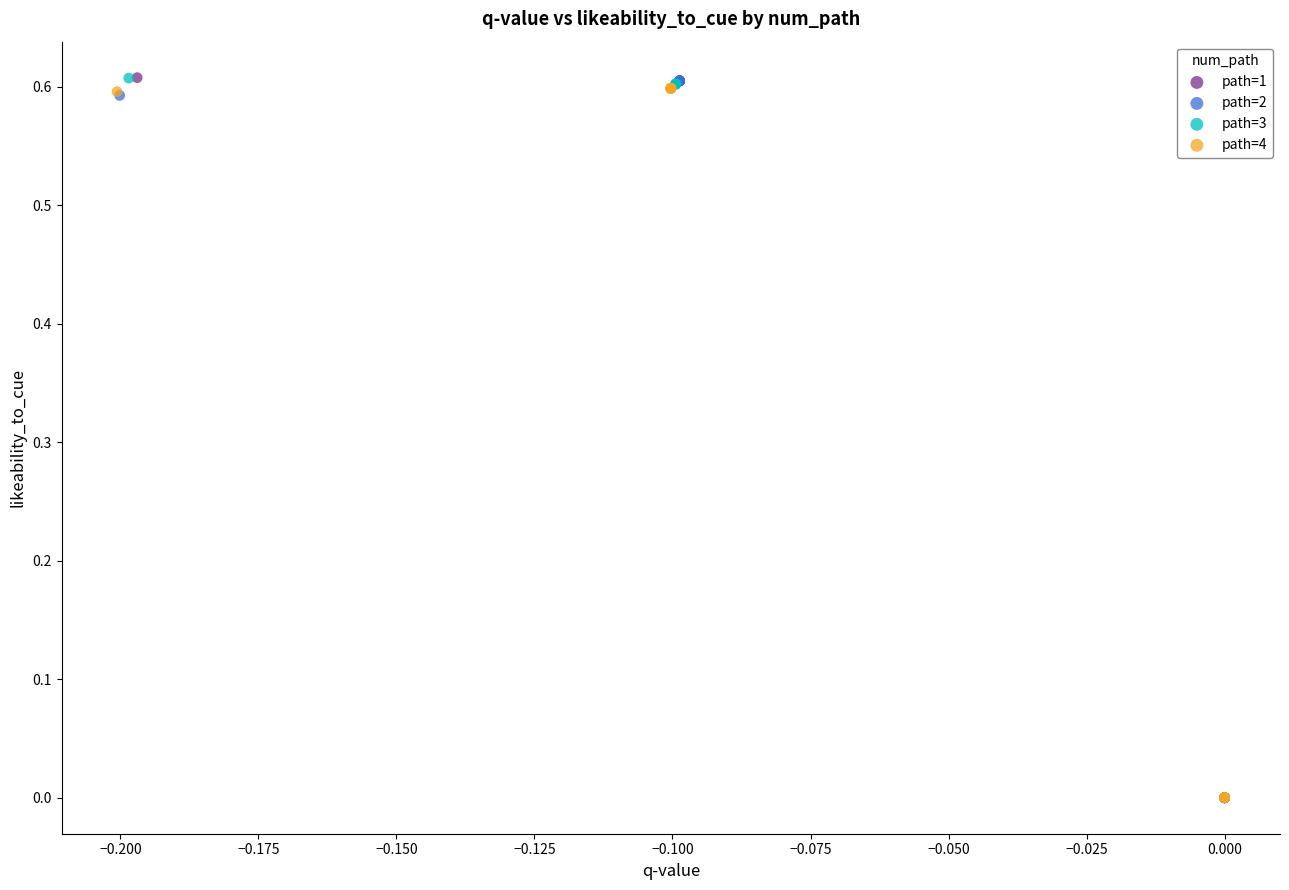

Which series has the largest Y range (max minus min)?

path=1